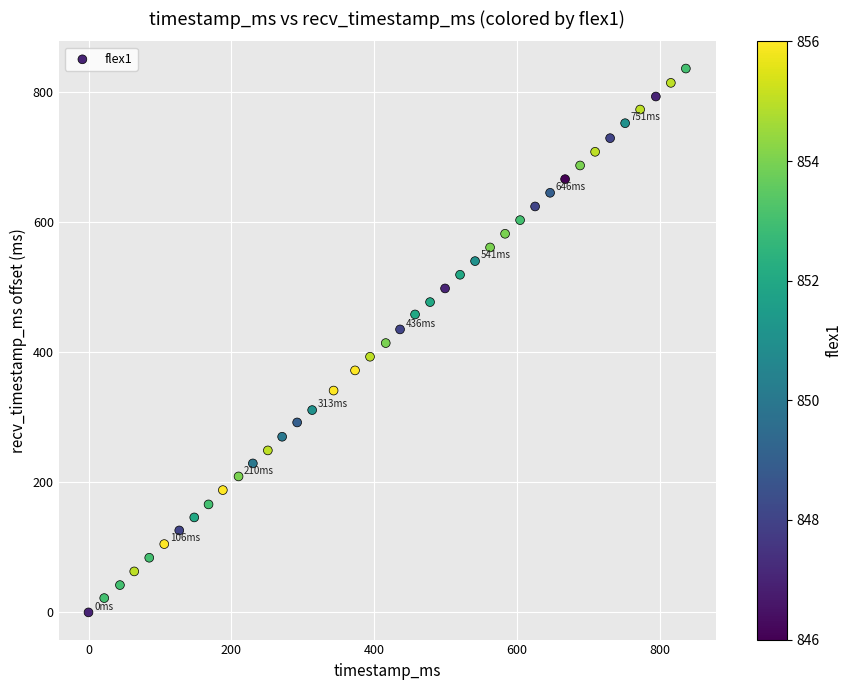

What is the range of Y values (max minus min)?

836